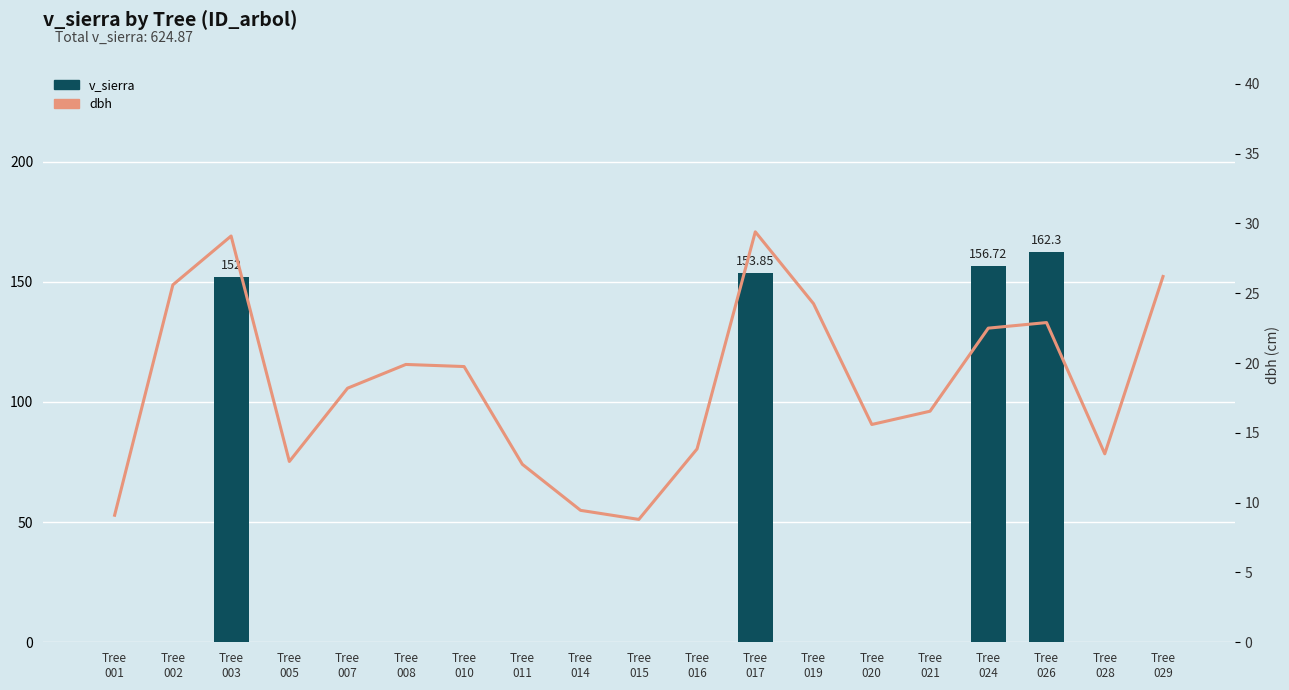

Count the number of categories in the chart.

19